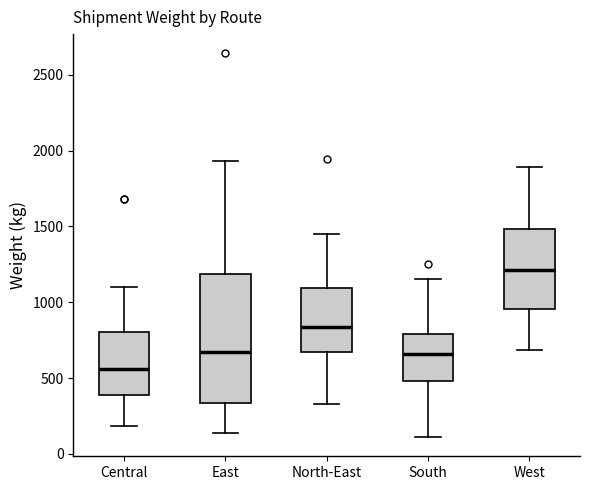

Reading left to right, read every box against the y-axis: the position of its median line, the range the box covers, and the ends of its whiskers. The values are not printed on the chart, so give them approximately, as read against the axis.

Central: median 550, box 400 to 800, whiskers 200 to 1100
East: median 650, box 350 to 1200, whiskers 150 to 1950
North-East: median 850, box 650 to 1100, whiskers 350 to 1450
South: median 650, box 500 to 800, whiskers 100 to 1150
West: median 1200, box 950 to 1500, whiskers 700 to 1900